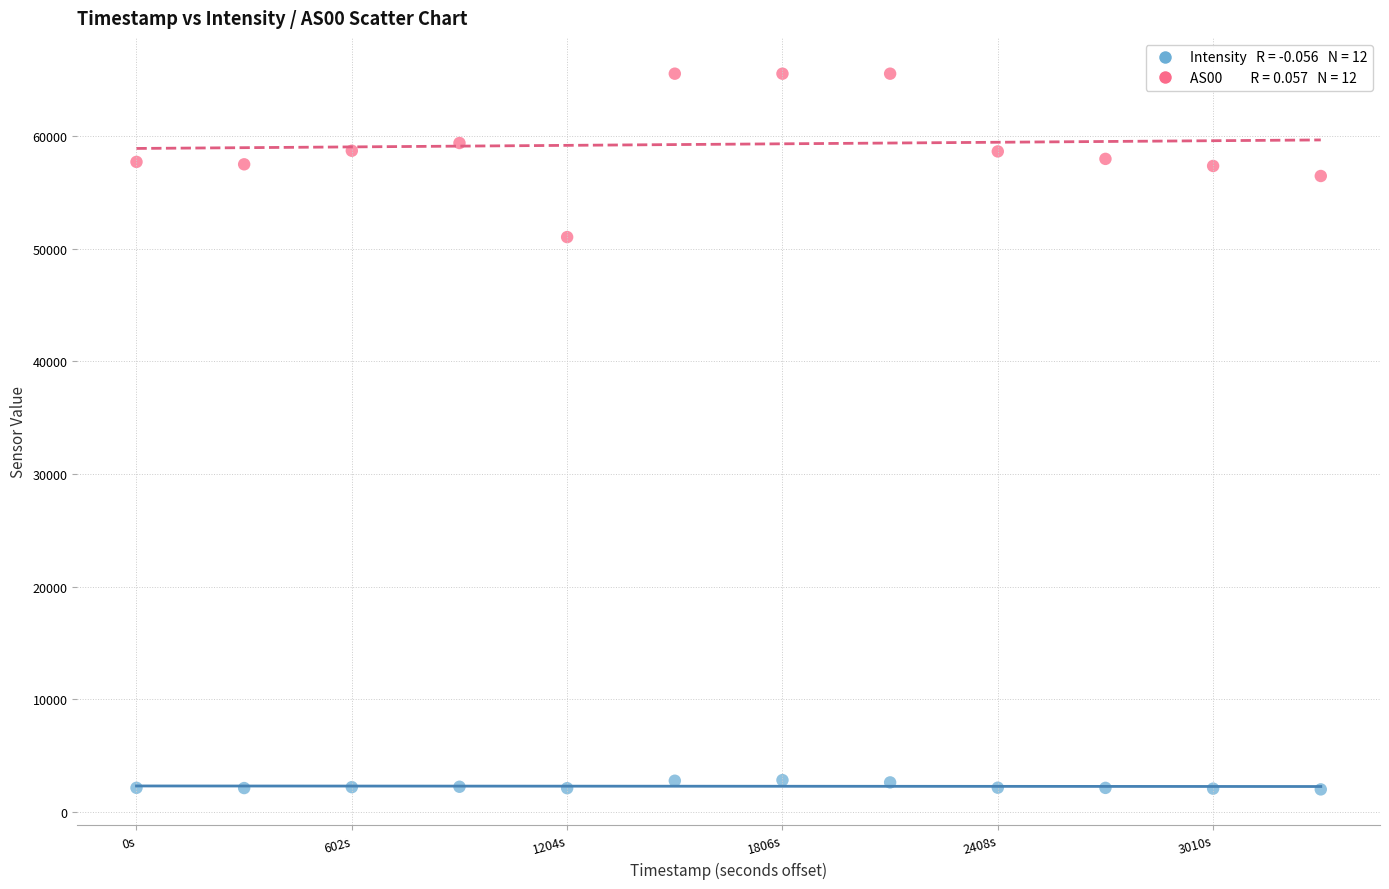

Across all series, what Y value is closest to 33777?

51034.0